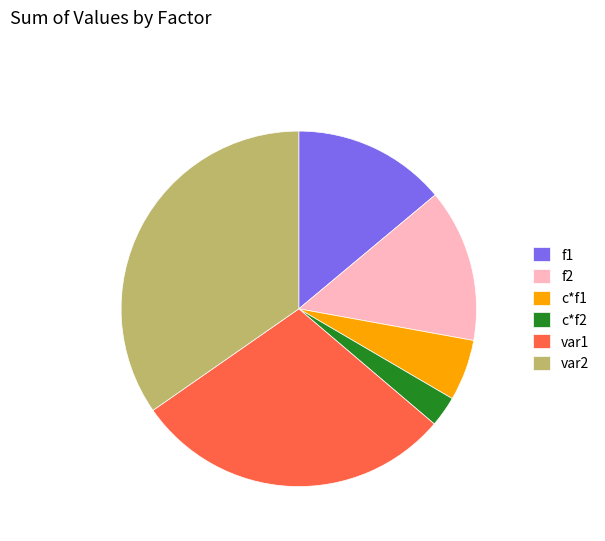

Do f1 and var1 together represent more than half of the pie?

No